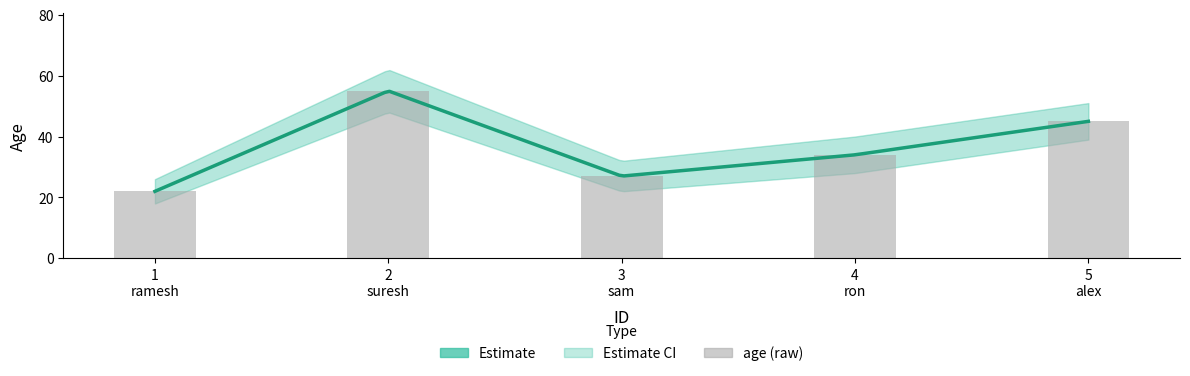

Where does the data first go above 34?

2 suresh